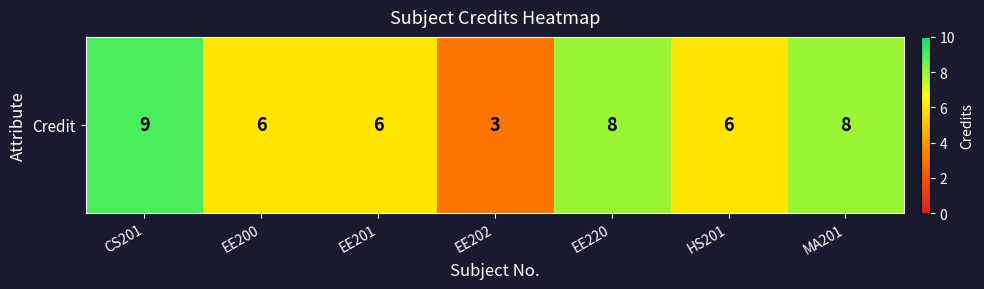

What is the maximum value shown in the chart?

9